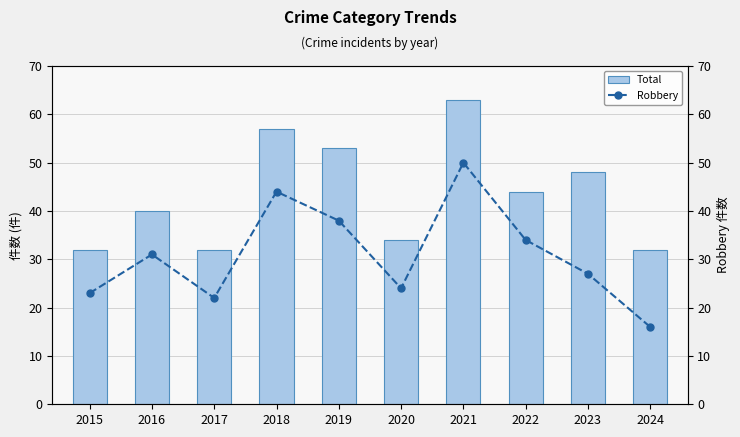

Reading left to right, what are all the values shown in this chart?

Total: 2015=32	2016=40	2017=32	2018=57	2019=53	2020=34	2021=63	2022=44	2023=48	2024=32
Robbery: 2015=23	2016=31	2017=22	2018=44	2019=38	2020=24	2021=50	2022=34	2023=27	2024=16